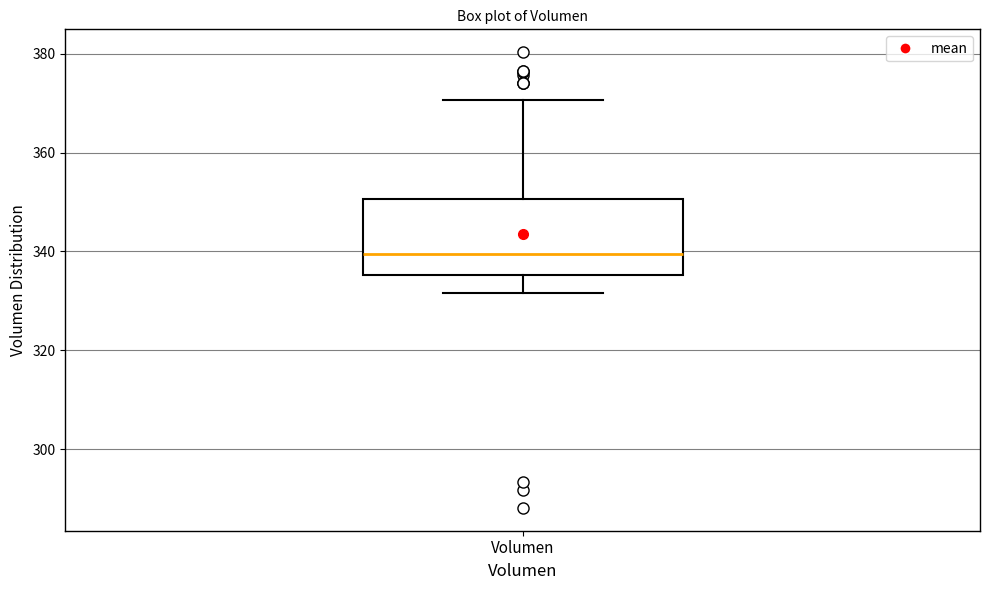

Transcribe this box plot: give where the median line is, the range the box spans, and where the two whiskers end, as read against the y-axis. The values are not printed on the chart, so give them approximately, as read against the axis.

median 340, box 336 to 350, whiskers 332 to 370